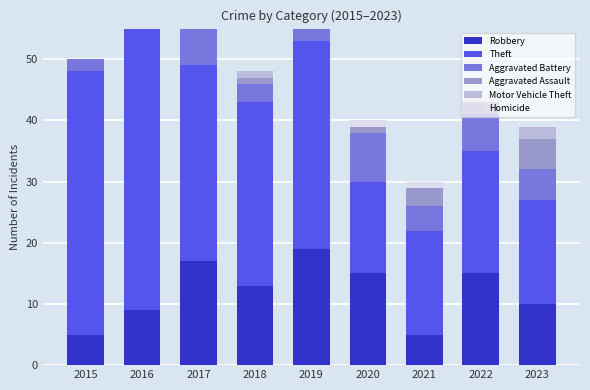

Between 2016 and 2017, which is larger?

2017